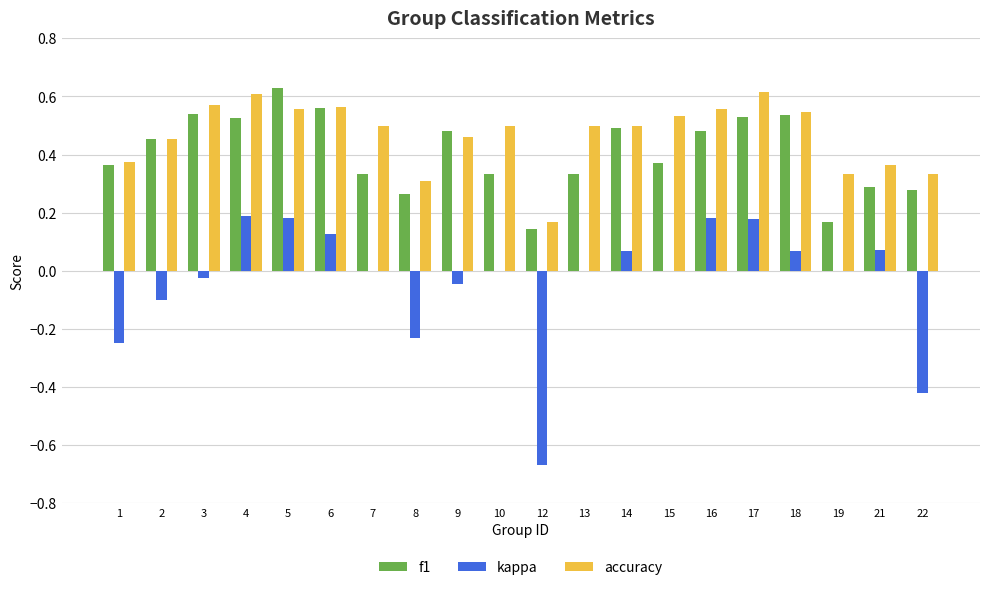

True or false: kappa has a value of 0.0 at 13.

True